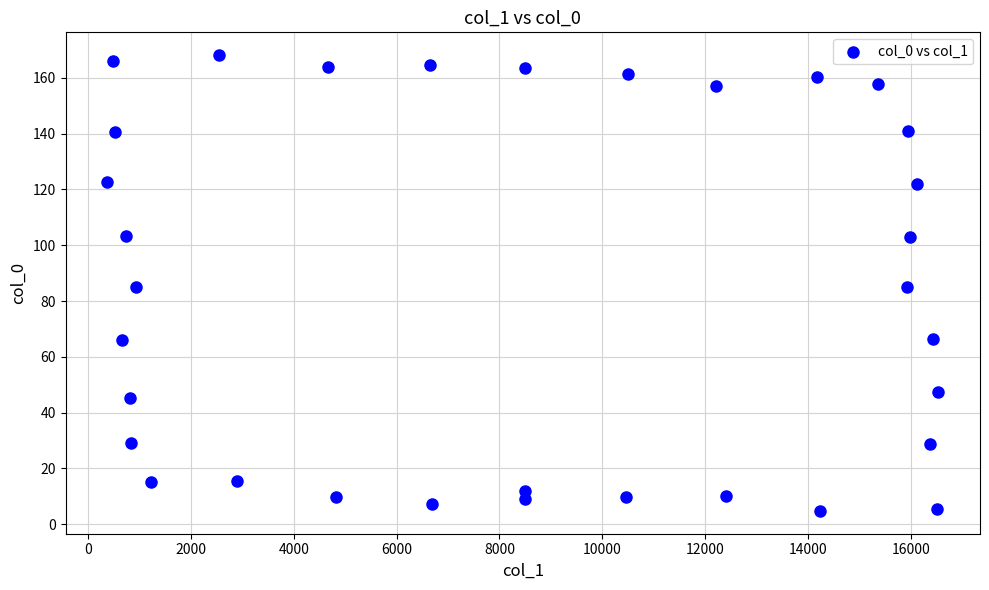

What is the range of Y values (max minus min)?

163.4